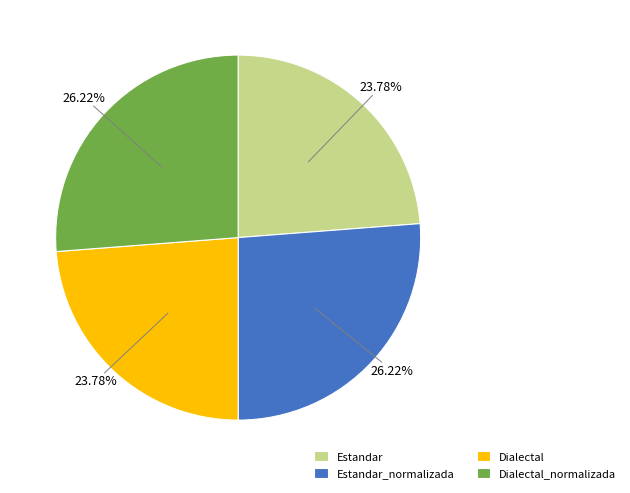

Does Dialectal_normalizada represent more than half of the total?

No